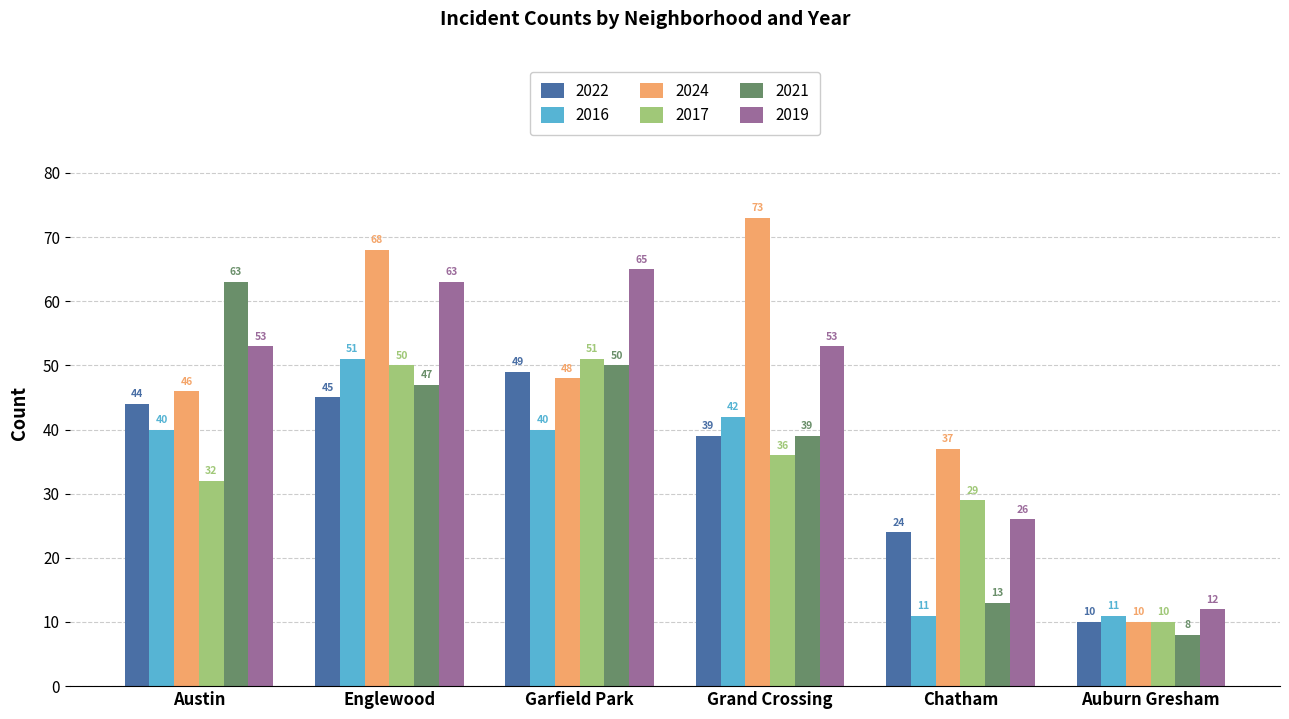

Are the bars grouped side by side (vs. stacked)?

Yes